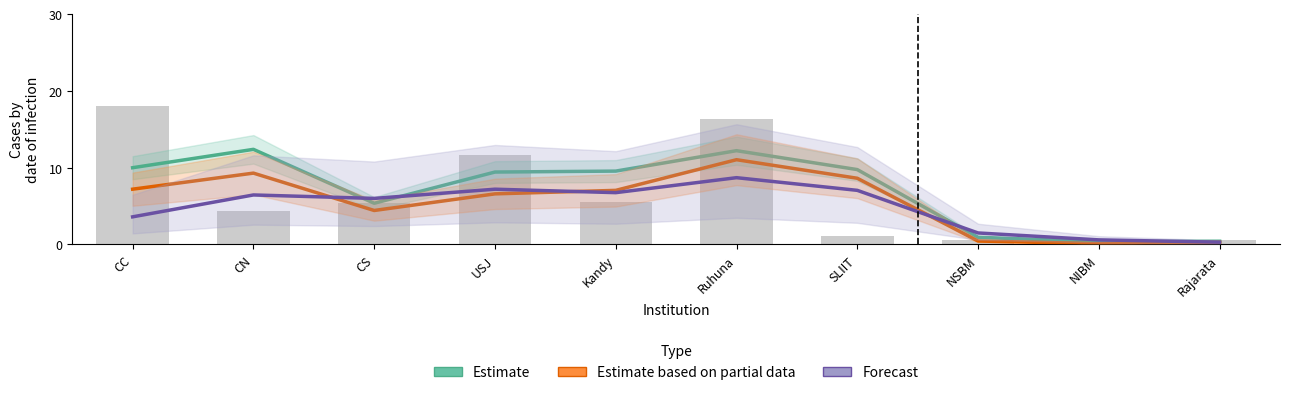

What is the approximate value of Forecast at CN?

6.4